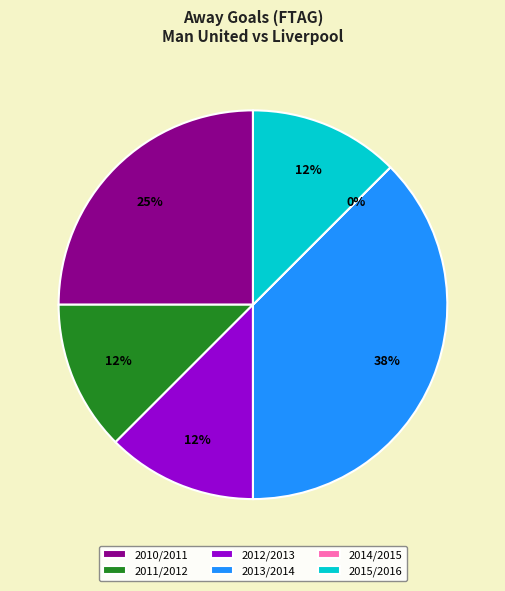

Count the number of slices in the pie.

6